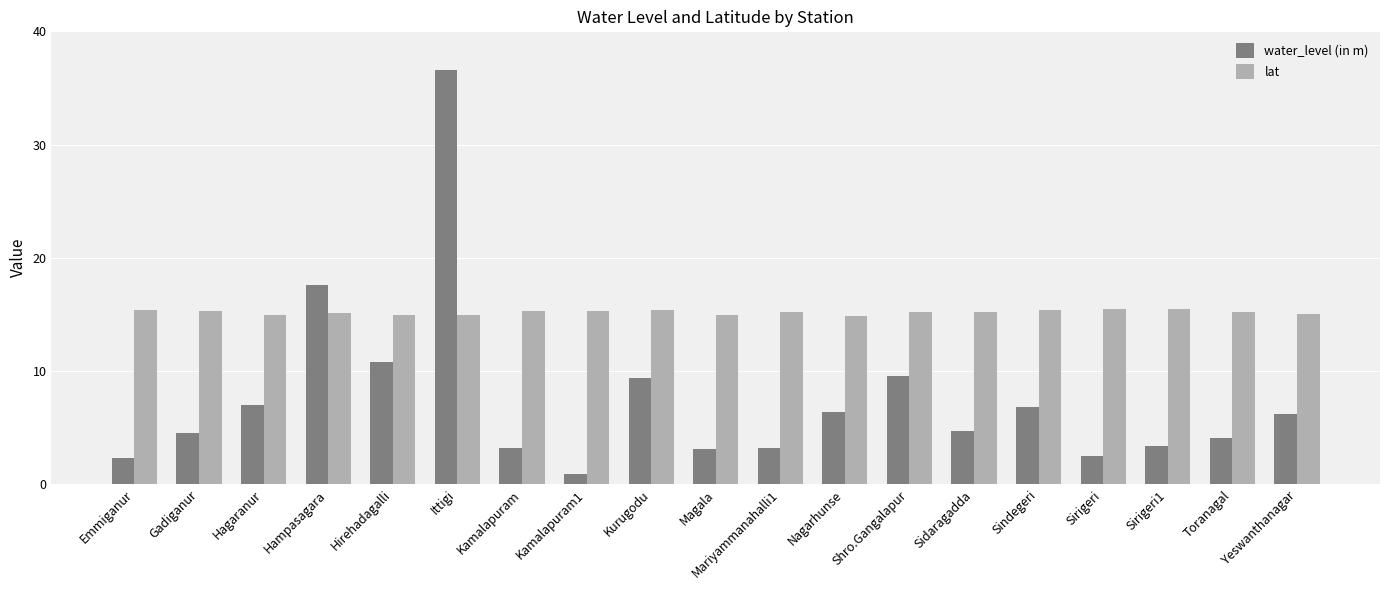

True or false: water_level (in m) has a value of 18.9 at Ittigi.

False